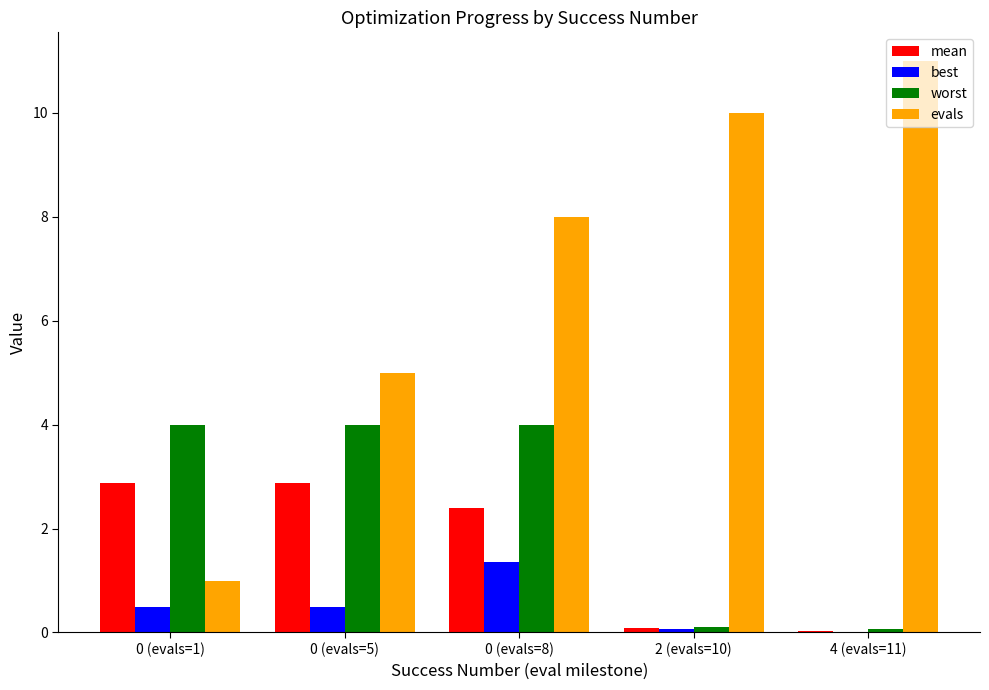

The value of mean at 4 (evals=11) is 0.0. True or false?

True